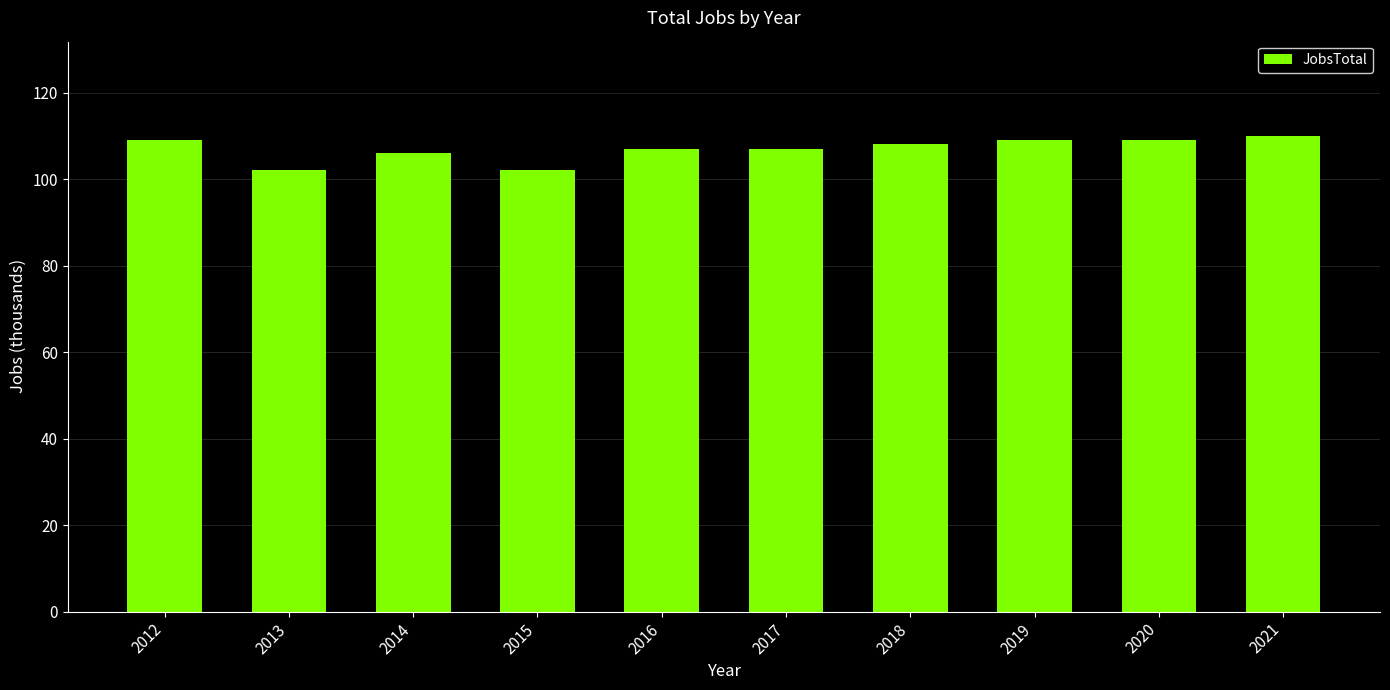

Reading right to left, extract all data points from this chart.

2021=110	2020=109	2019=109	2018=108	2017=107	2016=107	2015=102	2014=106	2013=102	2012=109